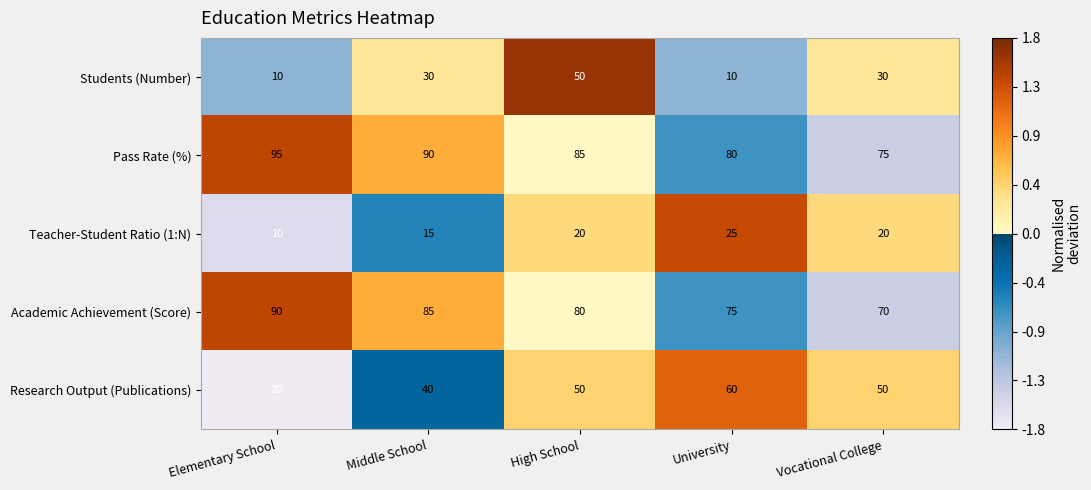

At which category is the sum across all series the highest?

High School